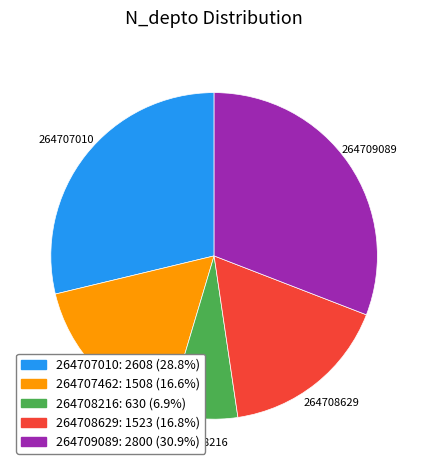

Which has a higher value, 264708216 or 264707010?

264707010